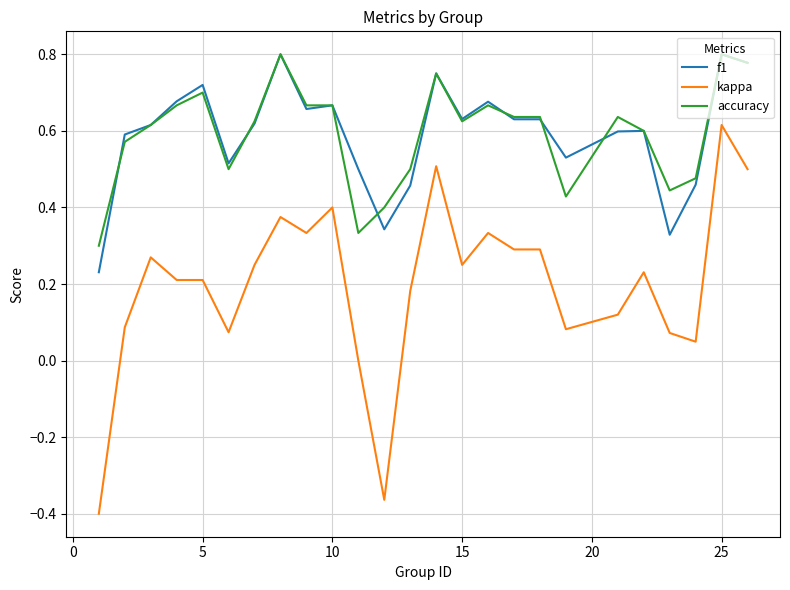

True or false: kappa and accuracy cross at least once.

False